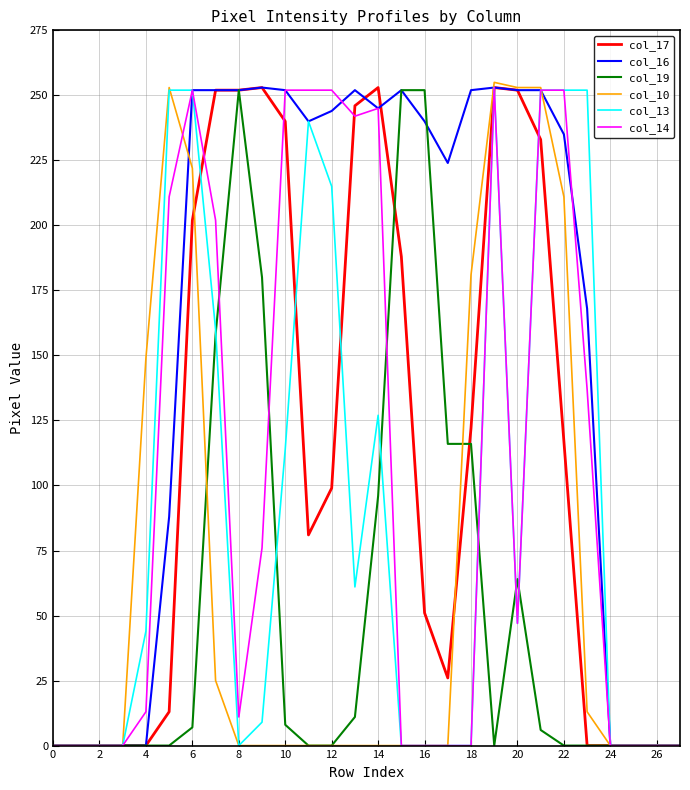

What is the highest value of the col_19 series?

252